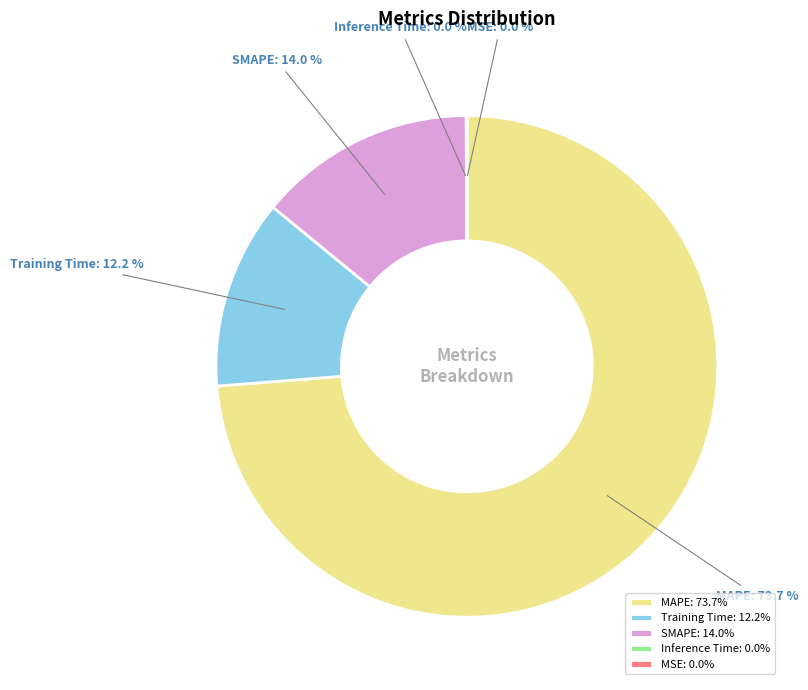

To the nearest percent, what portion does SMAPE represent?

14%